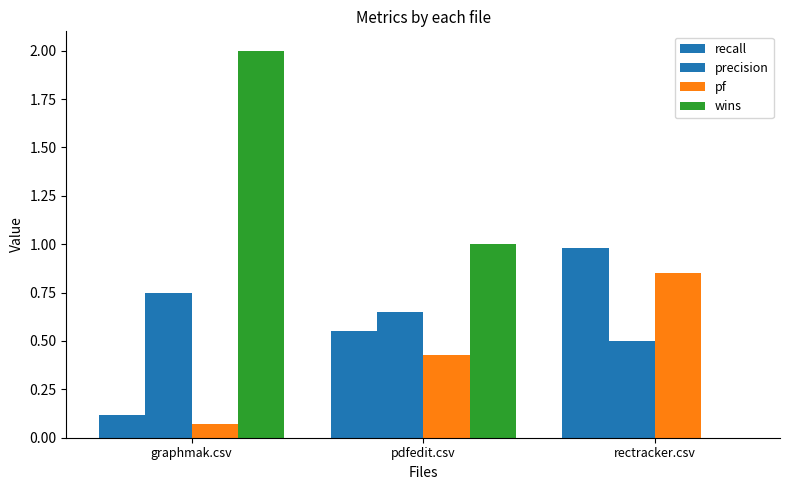

How many data points does each series have?

3